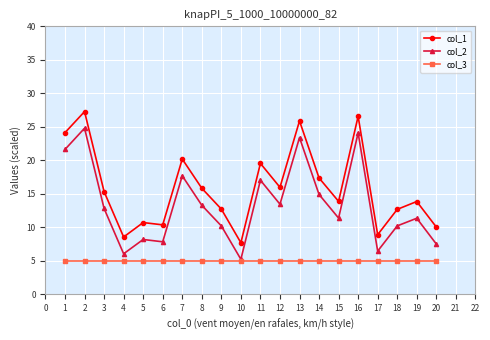

What is the value of the col_1 point at the 8th from the left?

15.8